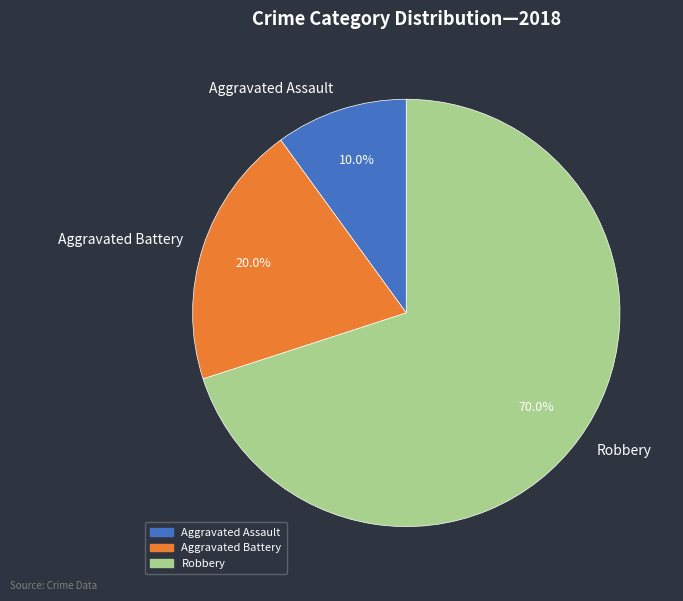

Which slice is the largest?

Robbery